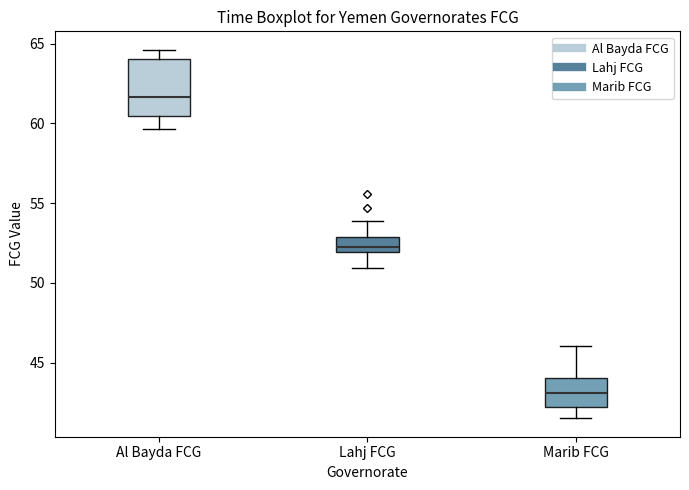

Which box's median line is the highest?

Al Bayda FCG